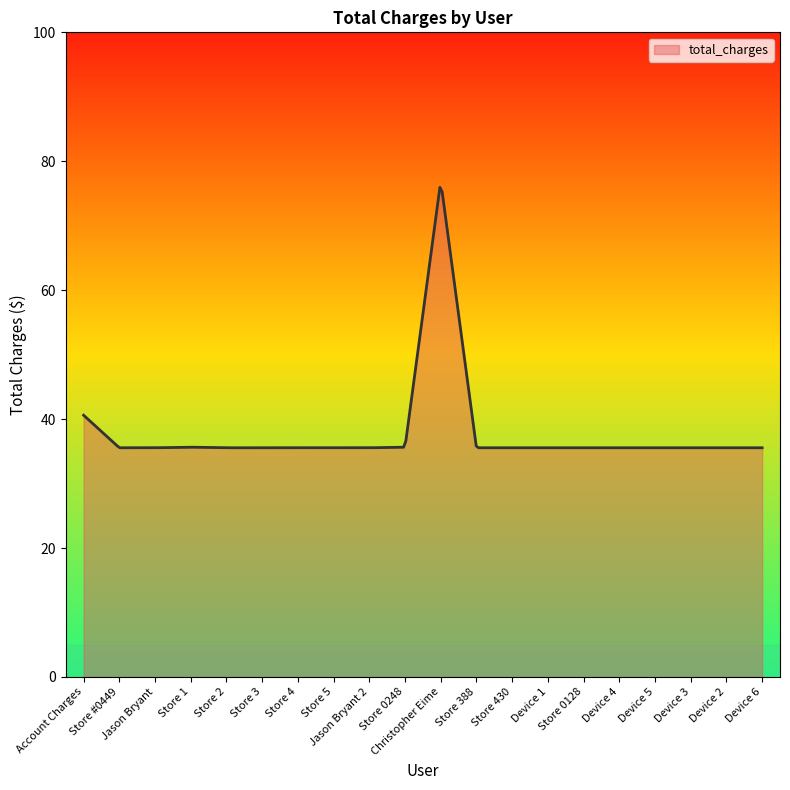

What is the difference between the maximum and minimum values?

40.4